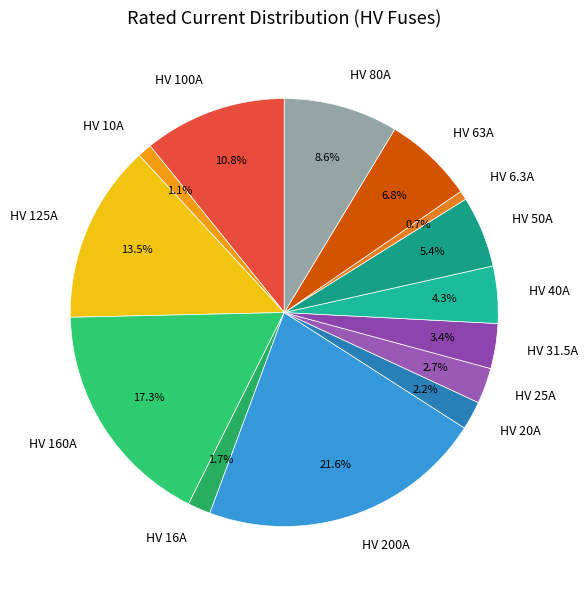

To the nearest percent, what is the difference between the largest and smallest slice percentages?

21%